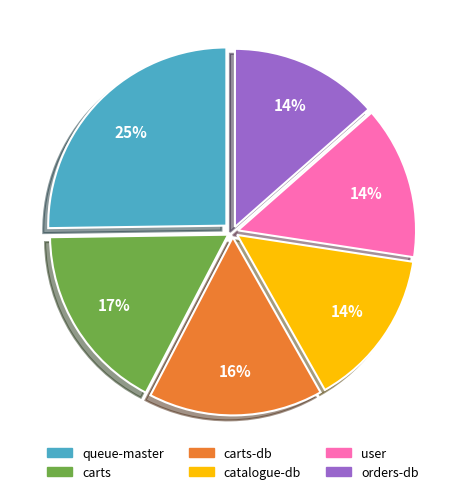

Is the sum of orders-db and catalogue-db greater than half?

No